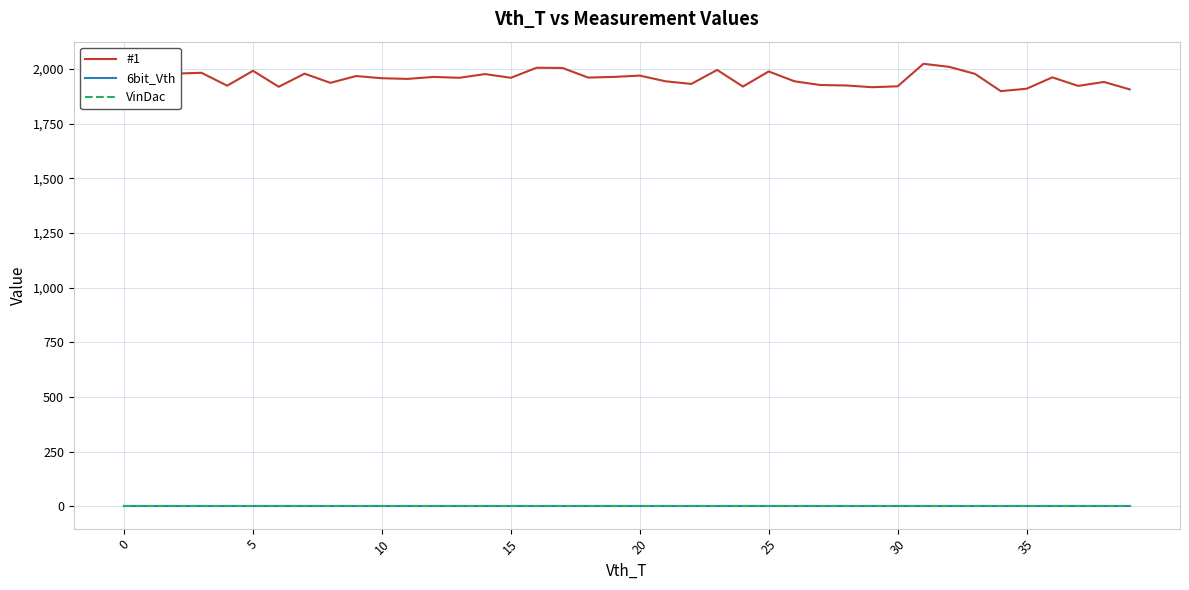

What is the label of the 22nd point from the left?

21